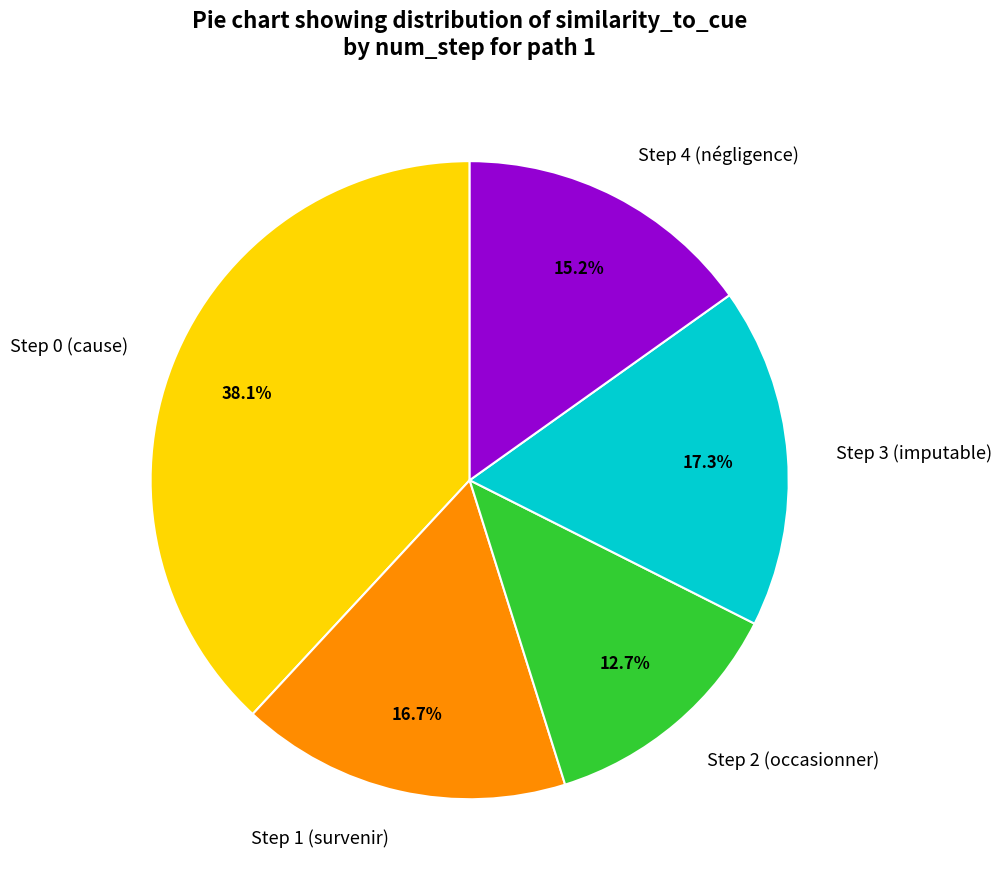

To the nearest percent, what is the average slice percentage?

20%